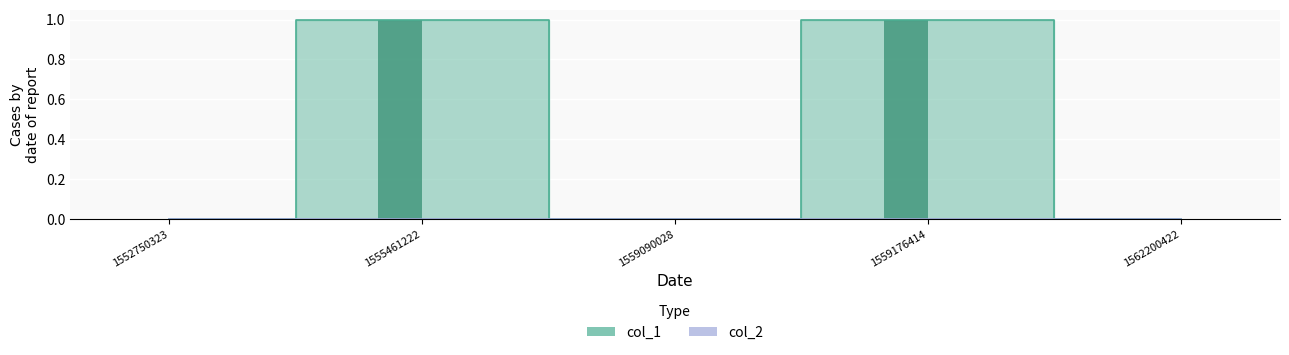

Reading right to left, what are all the values shown in this chart?

0	1	0	1	0